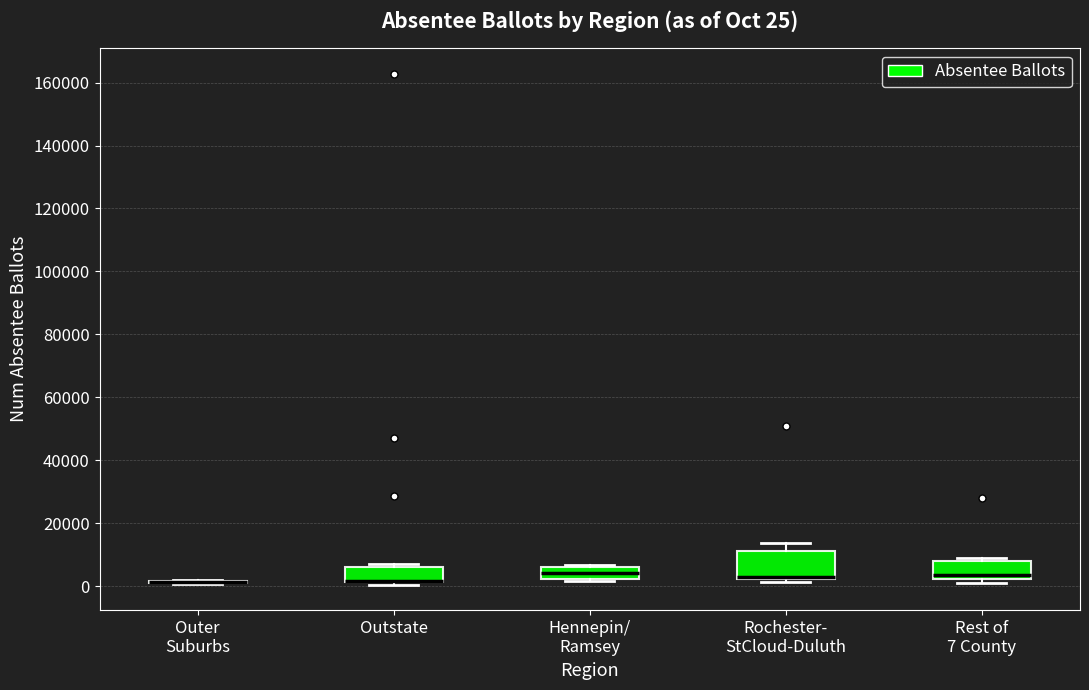

Comparing the boxes themselves (not the whiskers), which one is the tallest?

Rochester- StCloud-Duluth